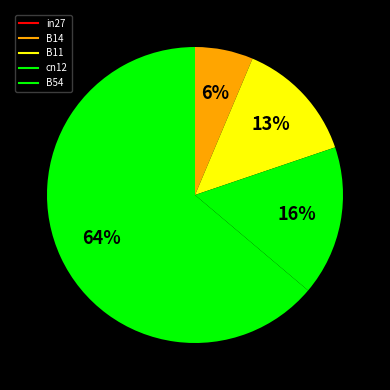

To the nearest percent, what is the average slice percentage?

20%